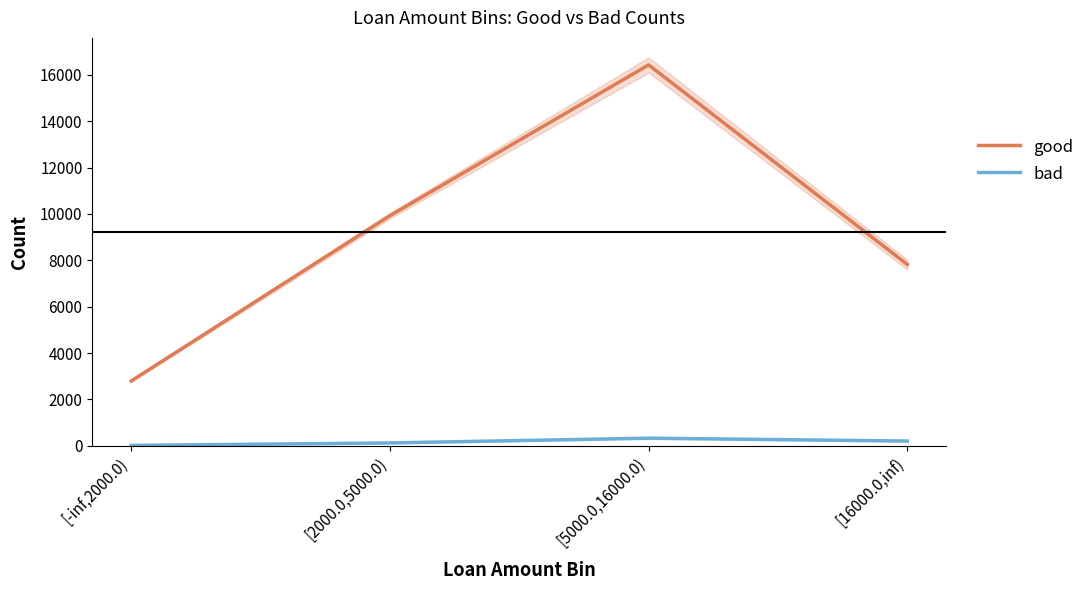

What is the minimum value for bad?

15